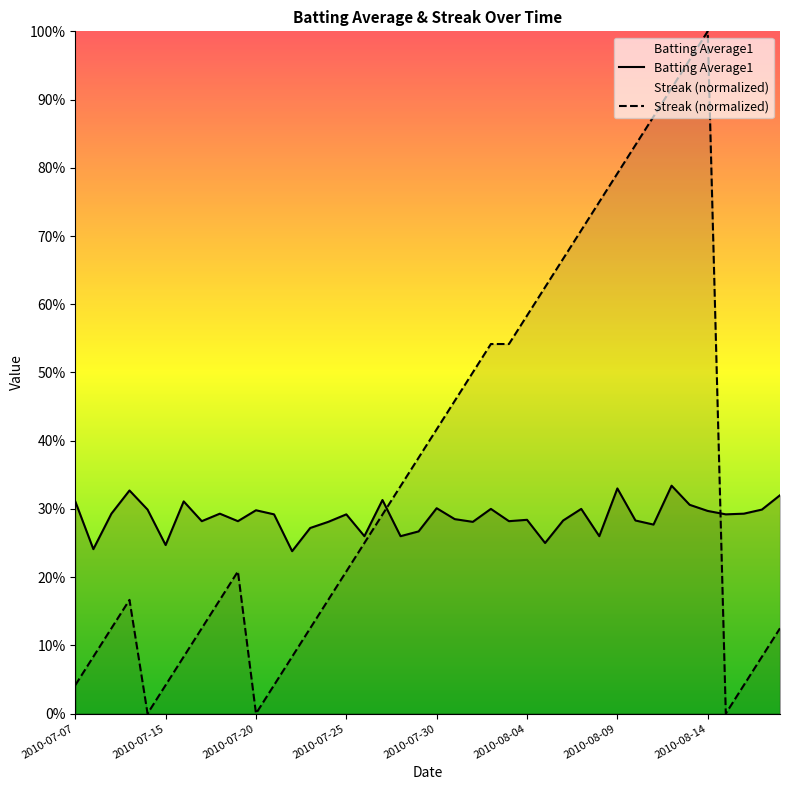

Rank the categories by Streak value from lowest to highest.

2010-07-11, 2010-07-20, 2010-08-15, 2010-07-07, 2010-07-15, 2010-07-21, 2010-08-16, 2010-07-08, 2010-07-16, 2010-07-22, 2010-08-17, 2010-07-09, 2010-07-17, 2010-07-23, 2010-08-18, 2010-07-10, 2010-07-18, 2010-07-24, 2010-07-19, 2010-07-25, 2010-07-26, 2010-07-27, 2010-07-28, 2010-07-29, 2010-07-30, 2010-07-31, 2010-08-01, 2010-08-02, 2010-08-03, 2010-08-04, 2010-08-05, 2010-08-06, 2010-08-07, 2010-08-08, 2010-08-09, 2010-08-10, 2010-08-11, 2010-08-12, 2010-08-13, 2010-08-14